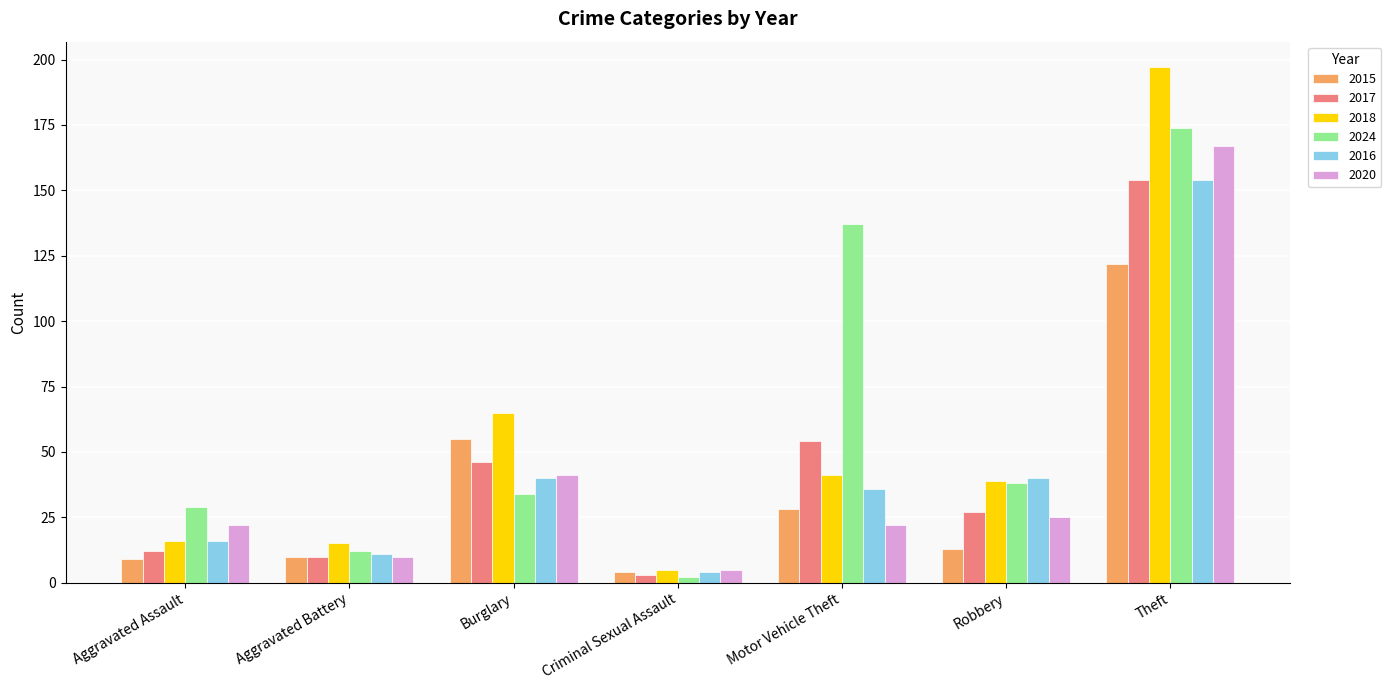

Which series has the widest spread of values?

2018